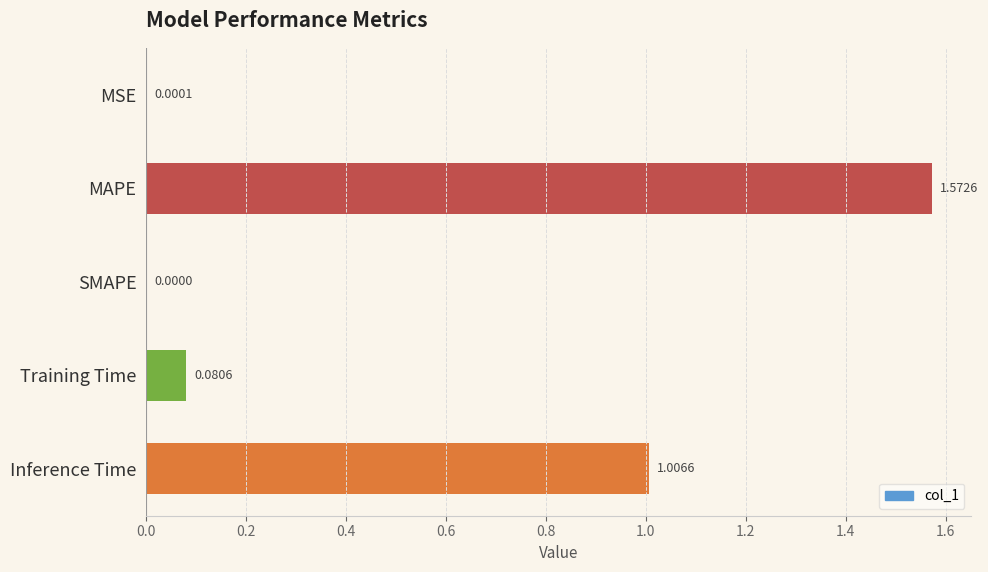

At which label is the value closest to 0?

SMAPE